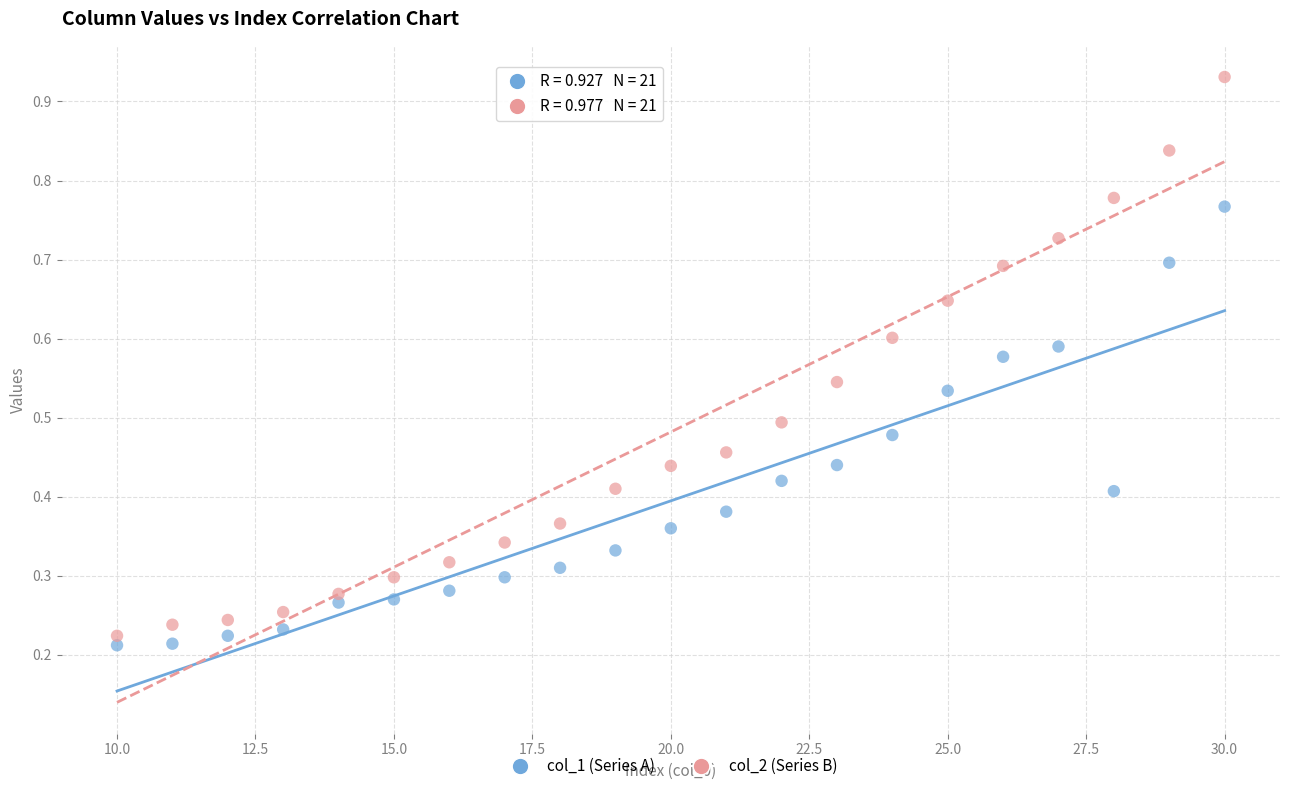

Across all data points, what is the range of X values (max minus min)?

20.0